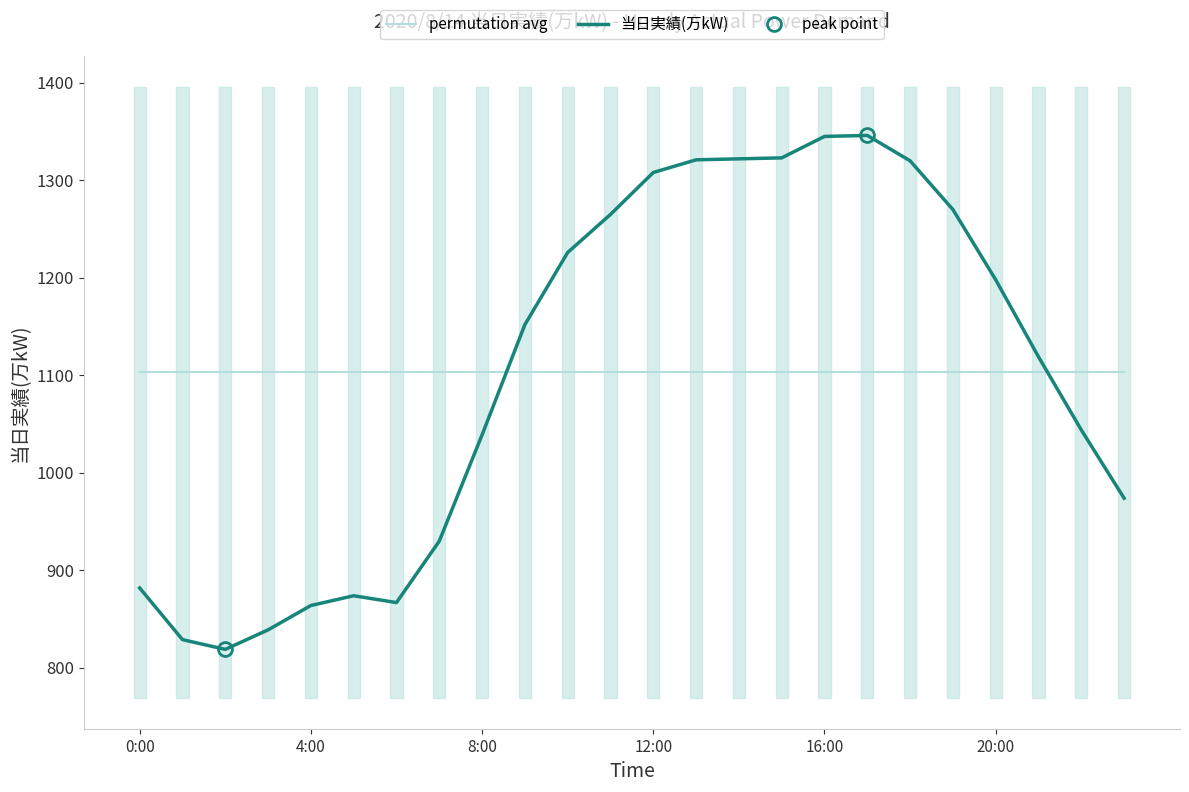

Is this an area chart (filled region under the line)?

No